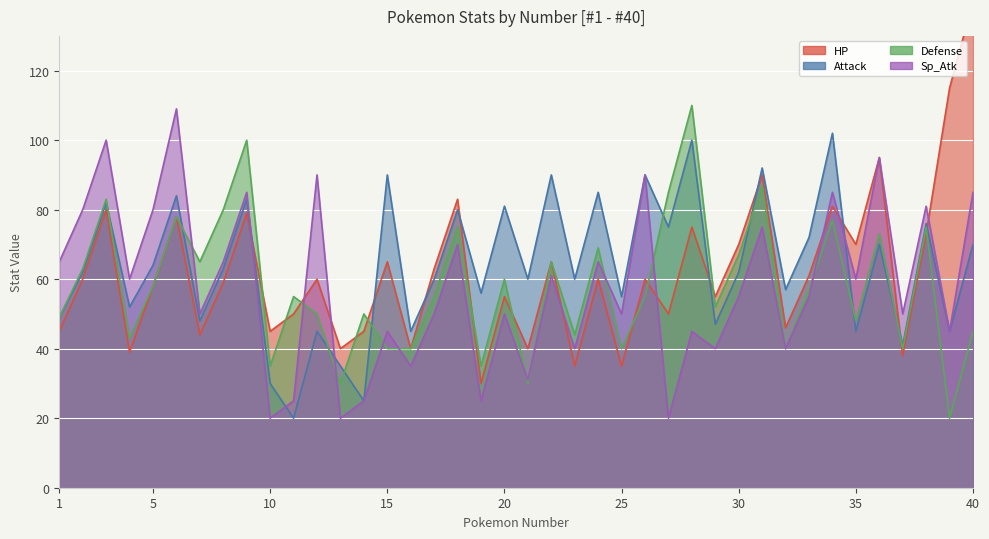

What is the difference between the maximum and second lowest values in the Sp_Atk series?

89